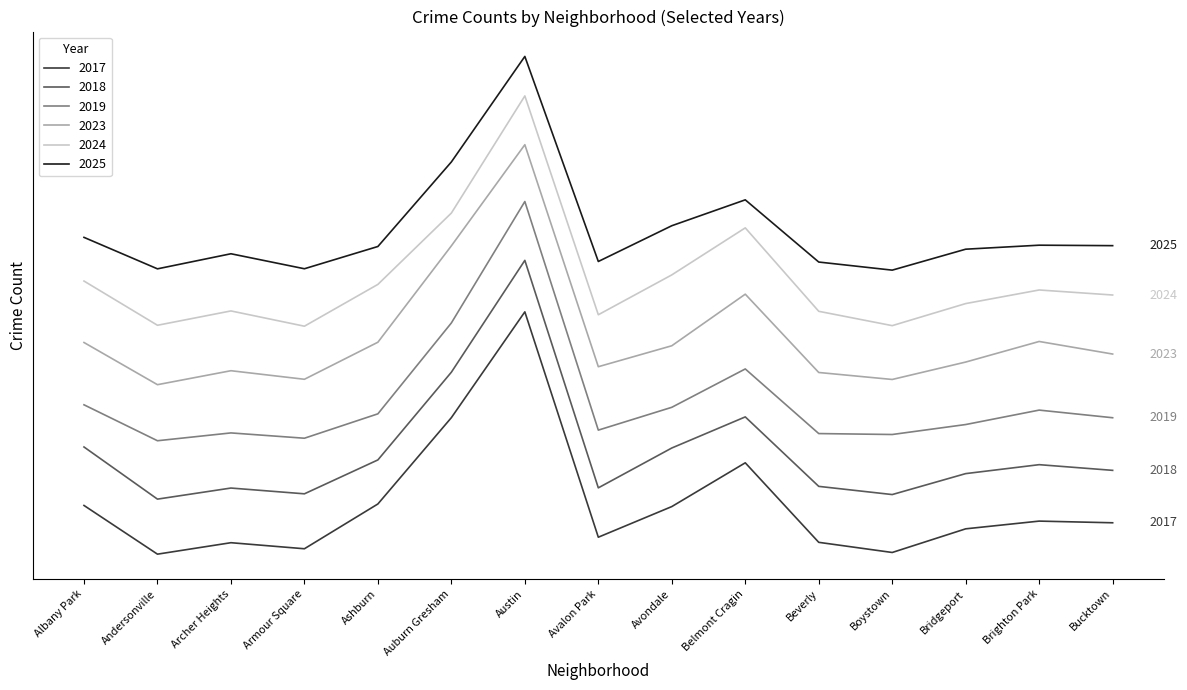

Read the 2018 value at Belmont Cragin, to the nearest 50.

1550